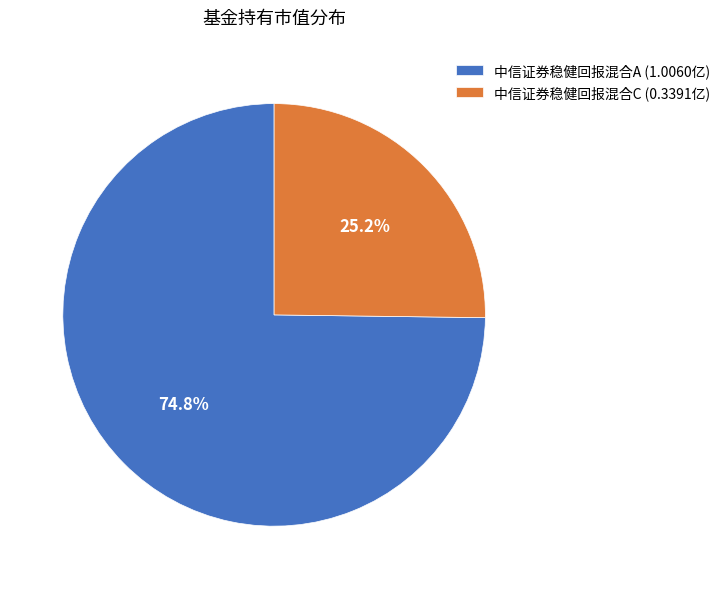

Does 中信证券稳健回报混合C represent more than half of the total?

No